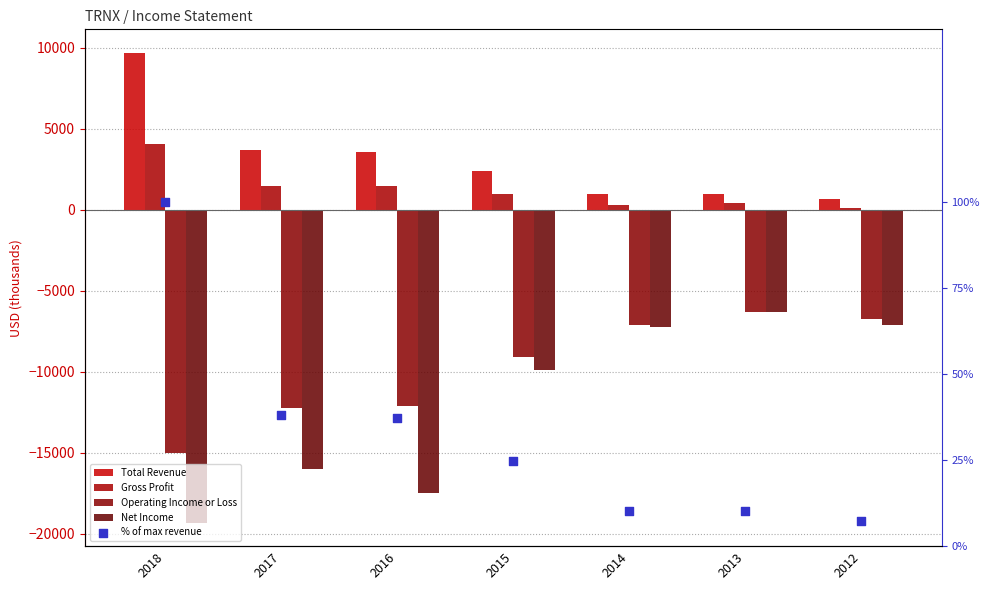

Which series contains the highest Y value?

Total Revenue